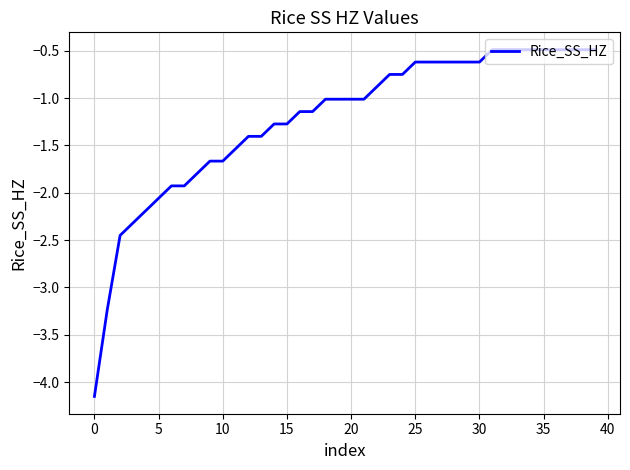

What is the difference between the maximum and minimum values?

3.7